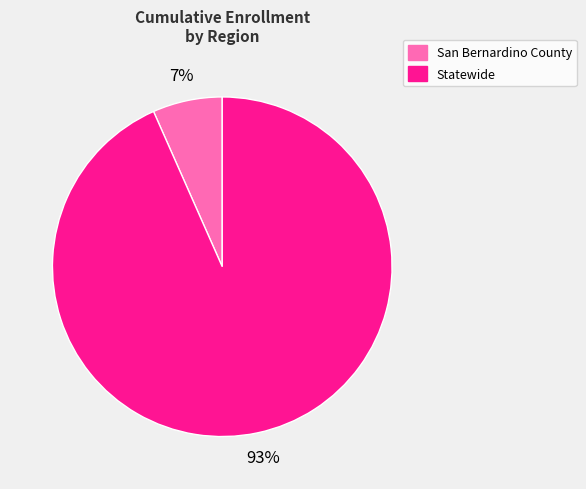

Is the sum of Statewide and San Bernardino County greater than half?

Yes